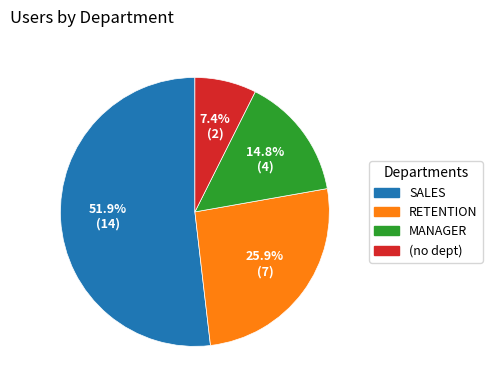

How many segments does this pie chart have?

4